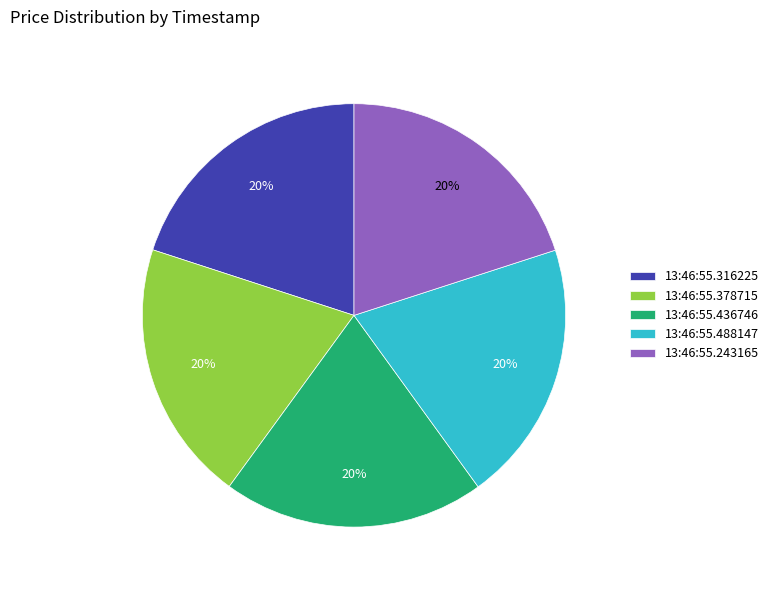

Is there any slice that represents more than half of the pie?

No